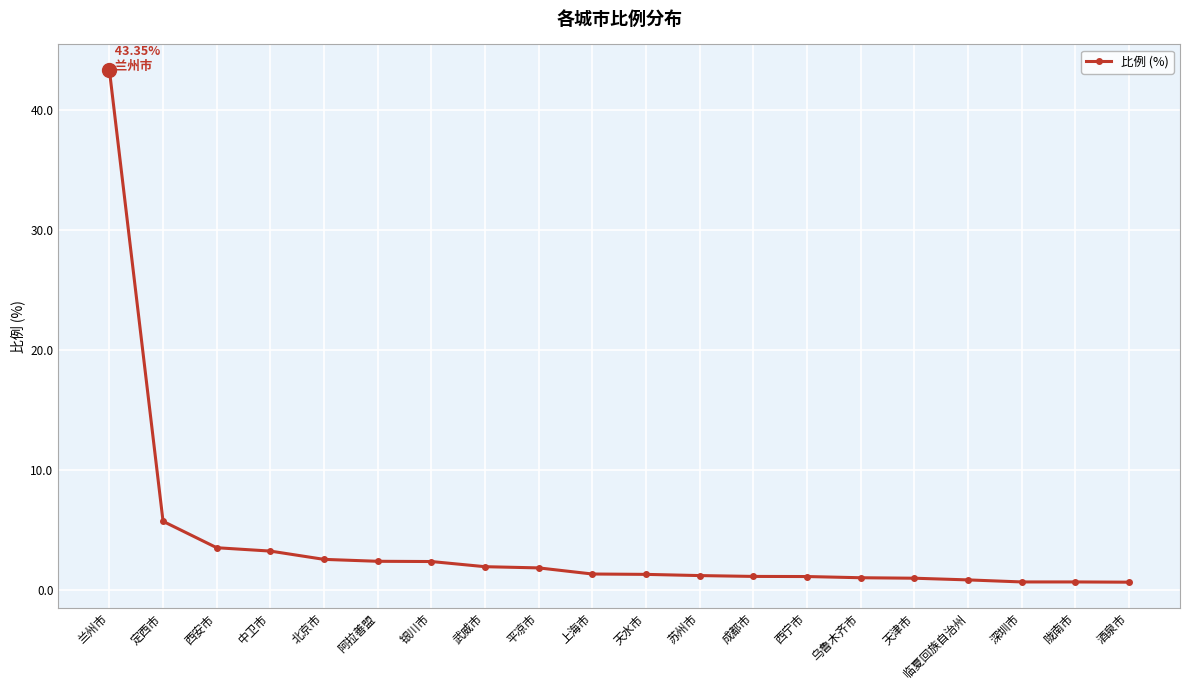

Where is the data nearest to the value 22?

定西市